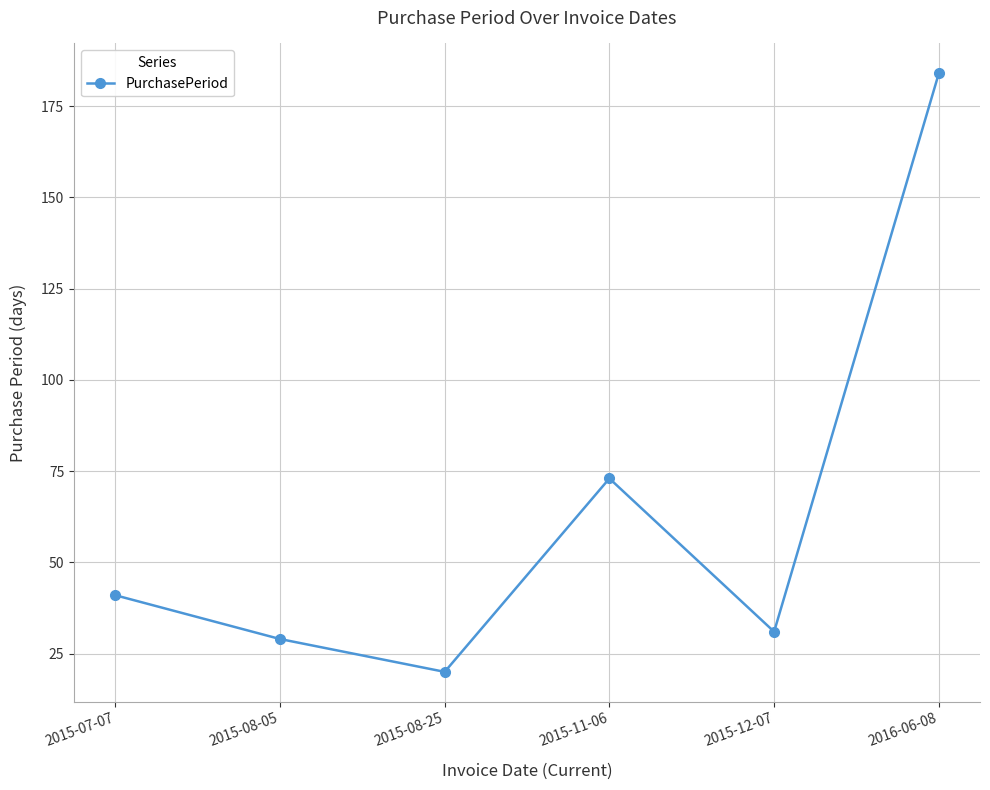

Read the value at 2015-08-25, to the nearest 5.

20